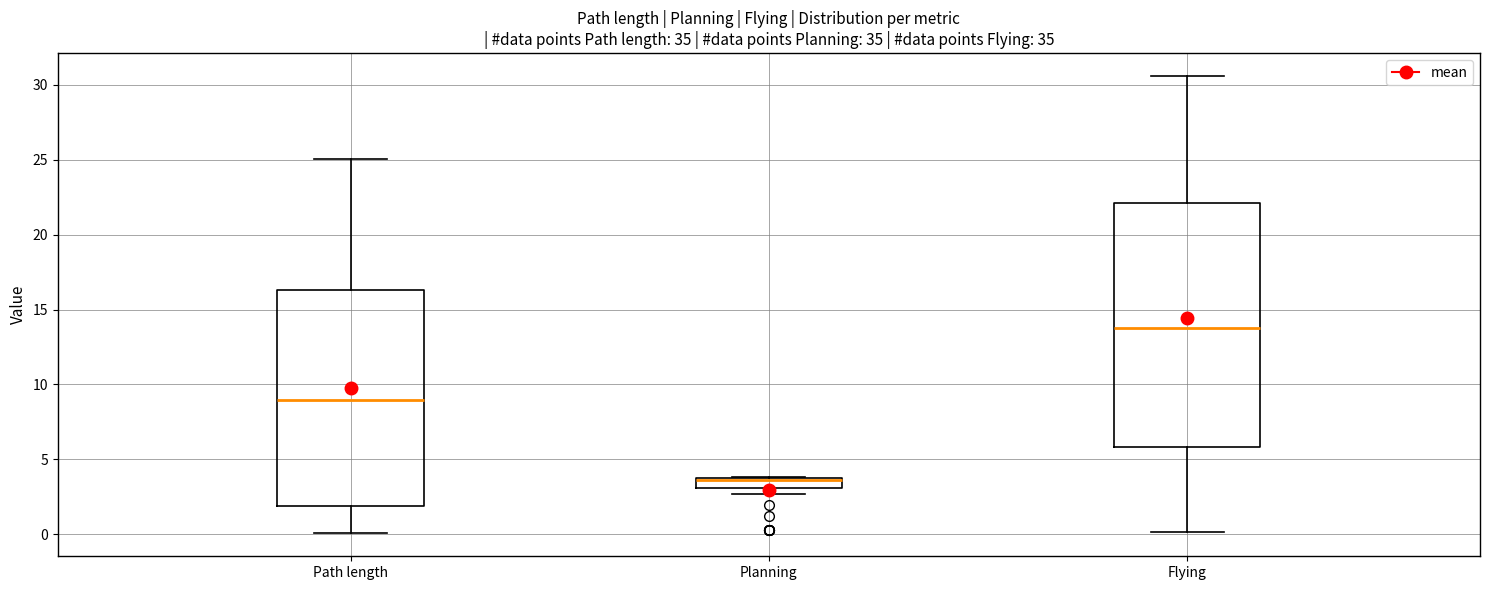

Where is the lower edge of the box for Planning on the y-axis? The values are not printed on the chart, so give them approximately, as read against the axis.

3.0